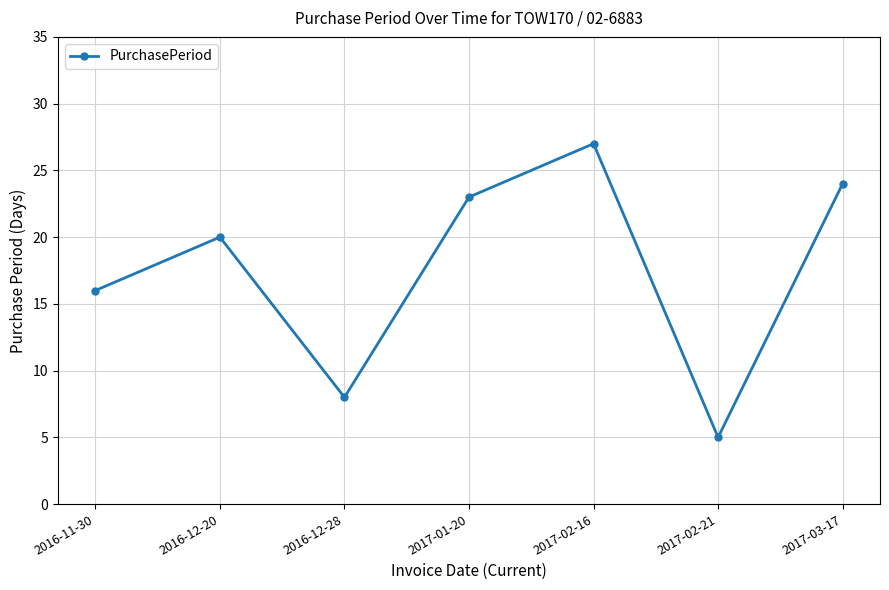

What is the ratio of the value at 2016-12-28 to the value at 2016-12-20?

0.4